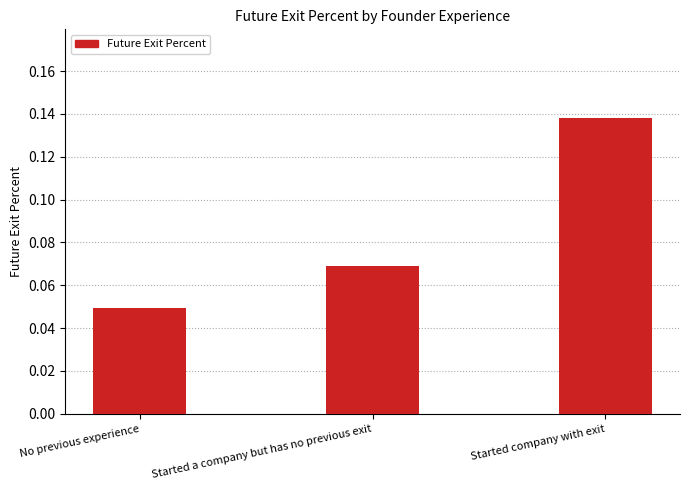

Between No previous experience and Started a company but has no previous exit, which is larger?

Started a company but has no previous exit